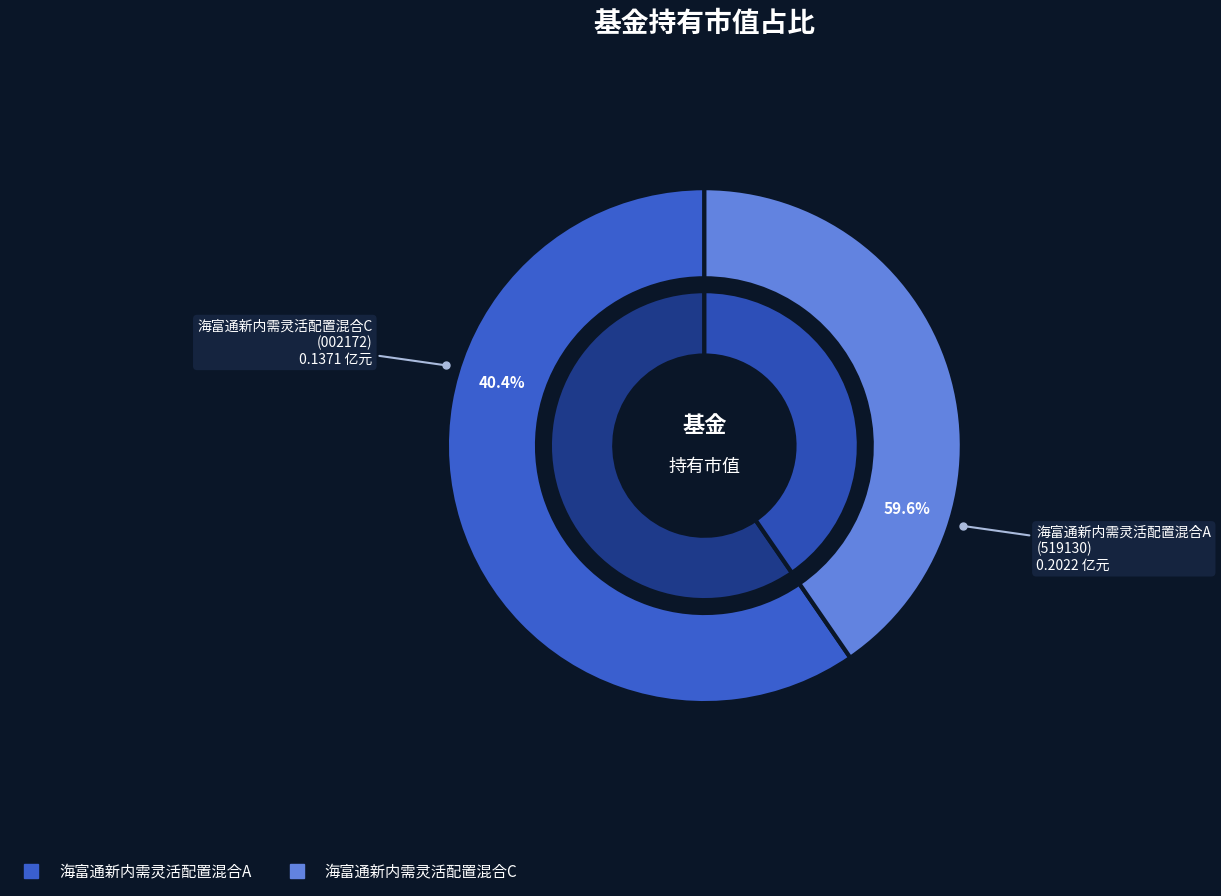

Which category has the smallest portion of the pie?

海富通新内需灵活配置混合C